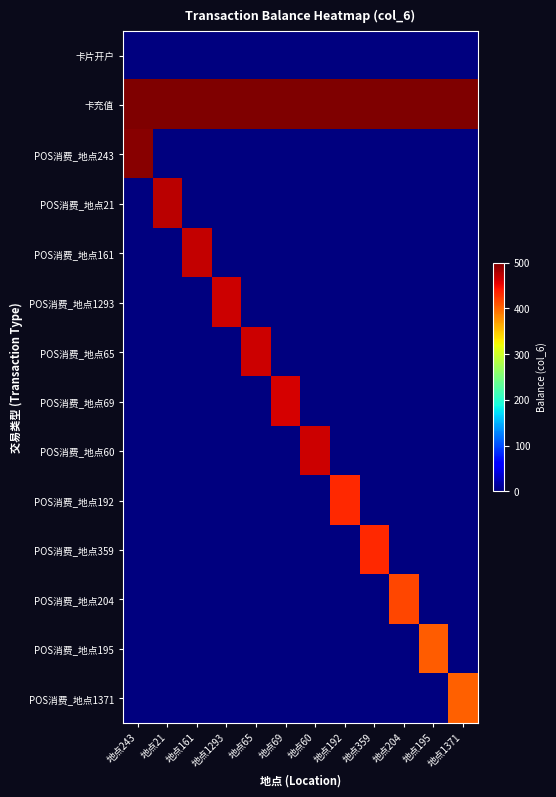

Between 地点243 and 地点204, which series saw the biggest shift?

POS消费_地点243